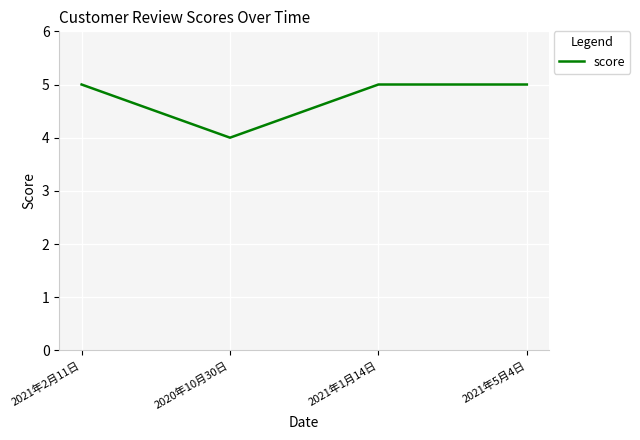

What is the greatest value displayed?

5